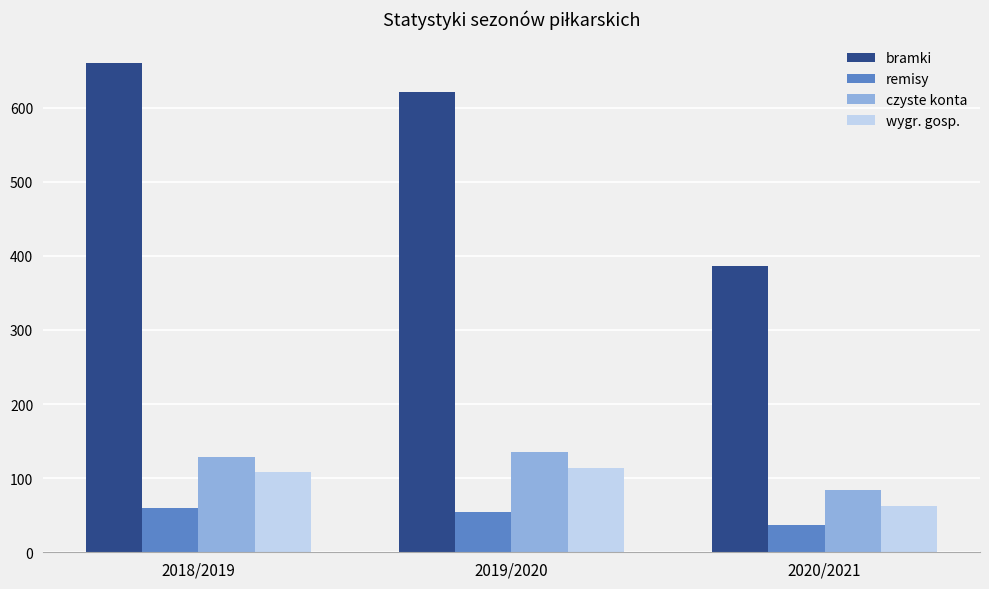

Does the chart contain stacked bars?

No